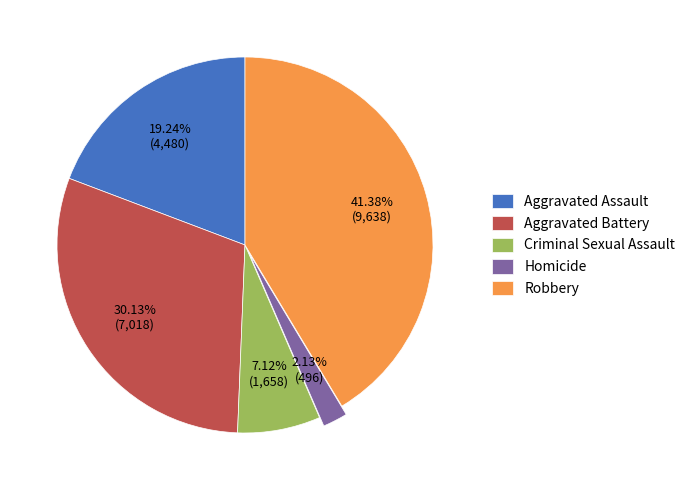

To the nearest percent, what is the combined percentage of Criminal Sexual Assault and Aggravated Assault?

26%